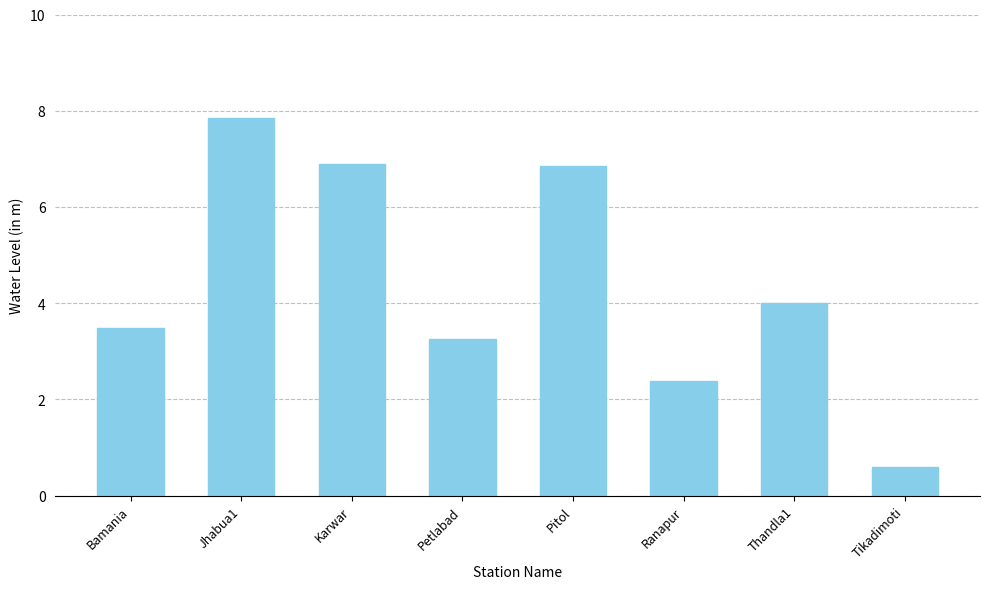

What is the sum of all values?

35.3